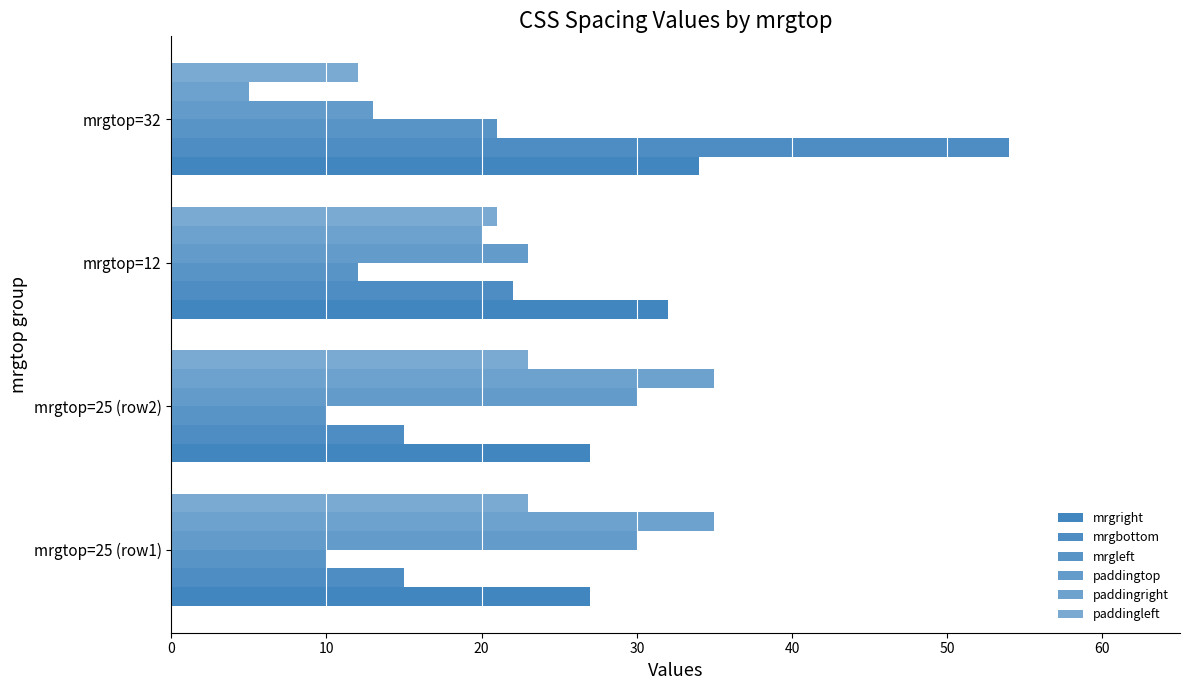

Reading left to right, extract all data points from this chart.

mrgright: 27	27	32	34
mrgbottom: 15	15	22	54
mrgleft: 10	10	12	21
paddingtop: 30	30	23	13
paddingright: 35	35	20	5
paddingleft: 23	23	21	12